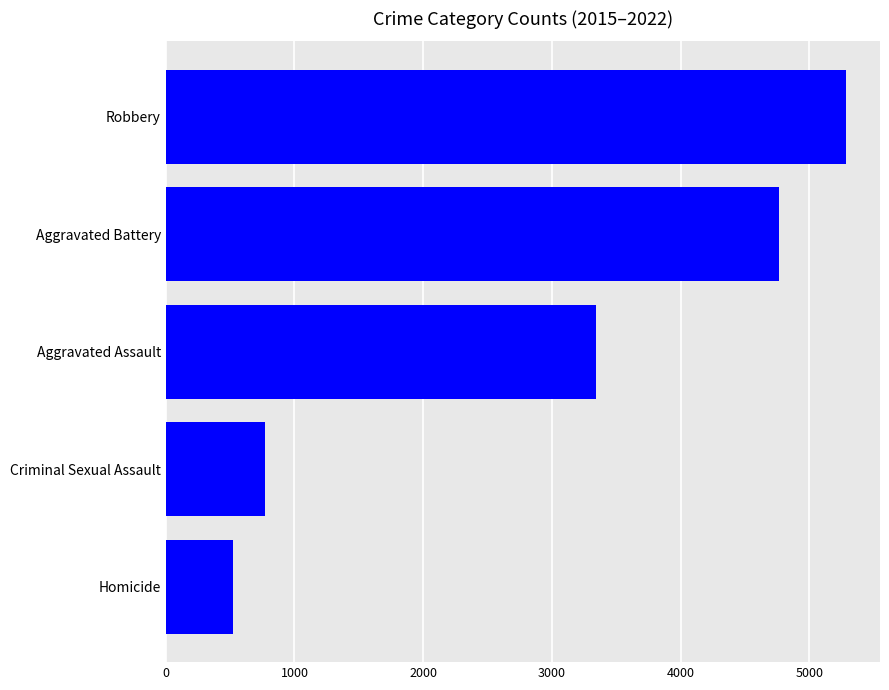

How many bars are there in total?

5